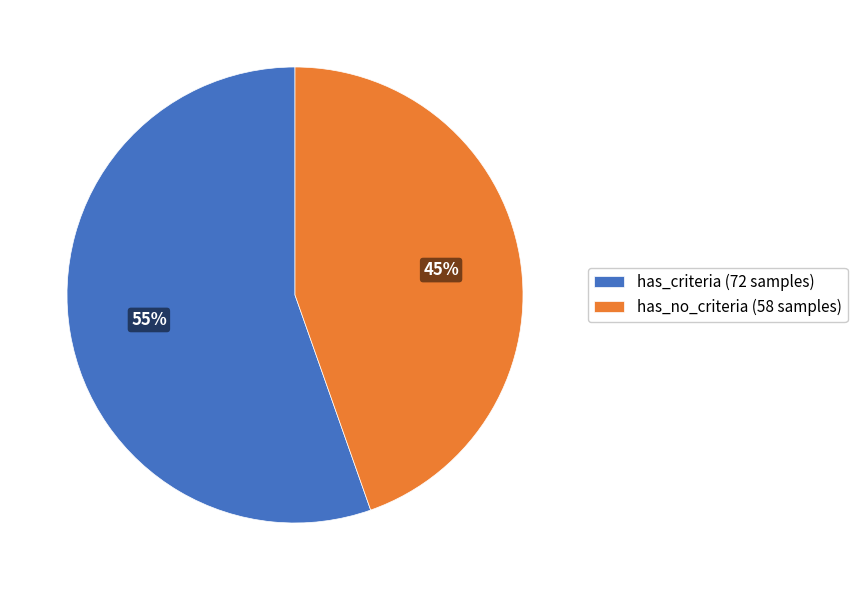

How many segments does this pie chart have?

2